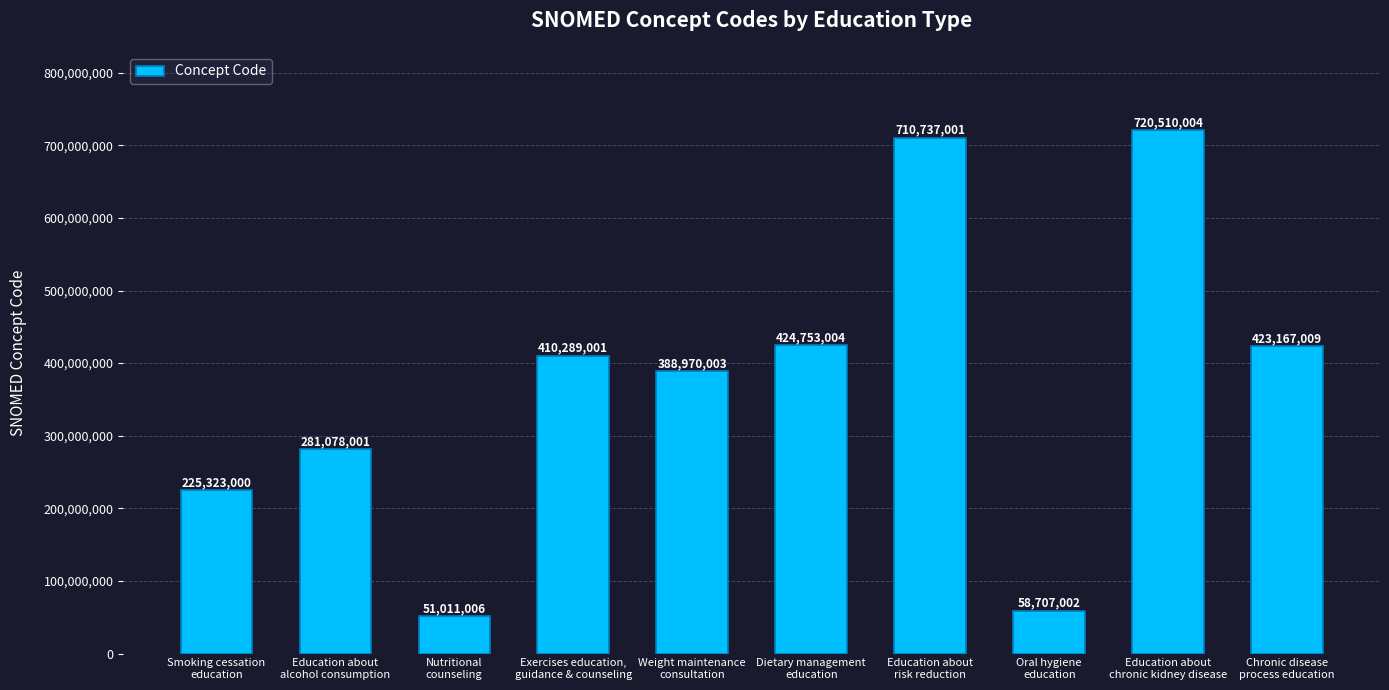

What is the ratio of the value at Smoking cessation
education to the value at Weight maintenance
consultation?

0.6